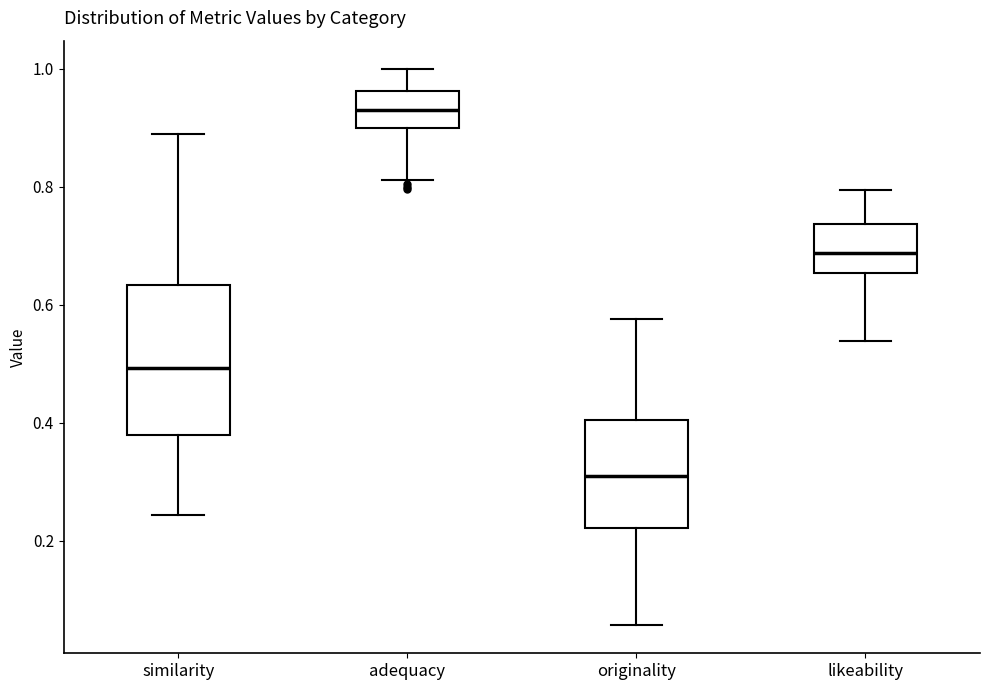

Reading left to right, read every box against the y-axis: the position of its median line, the range the box covers, and the ends of its whiskers. The values are not printed on the chart, so give them approximately, as read against the axis.

similarity: median 0.50, box 0.38 to 0.64, whiskers 0.24 to 0.88
adequacy: median 0.92, box 0.90 to 0.96, whiskers 0.82 to 1.00
originality: median 0.30, box 0.22 to 0.40, whiskers 0.06 to 0.58
likeability: median 0.68, box 0.66 to 0.74, whiskers 0.54 to 0.80